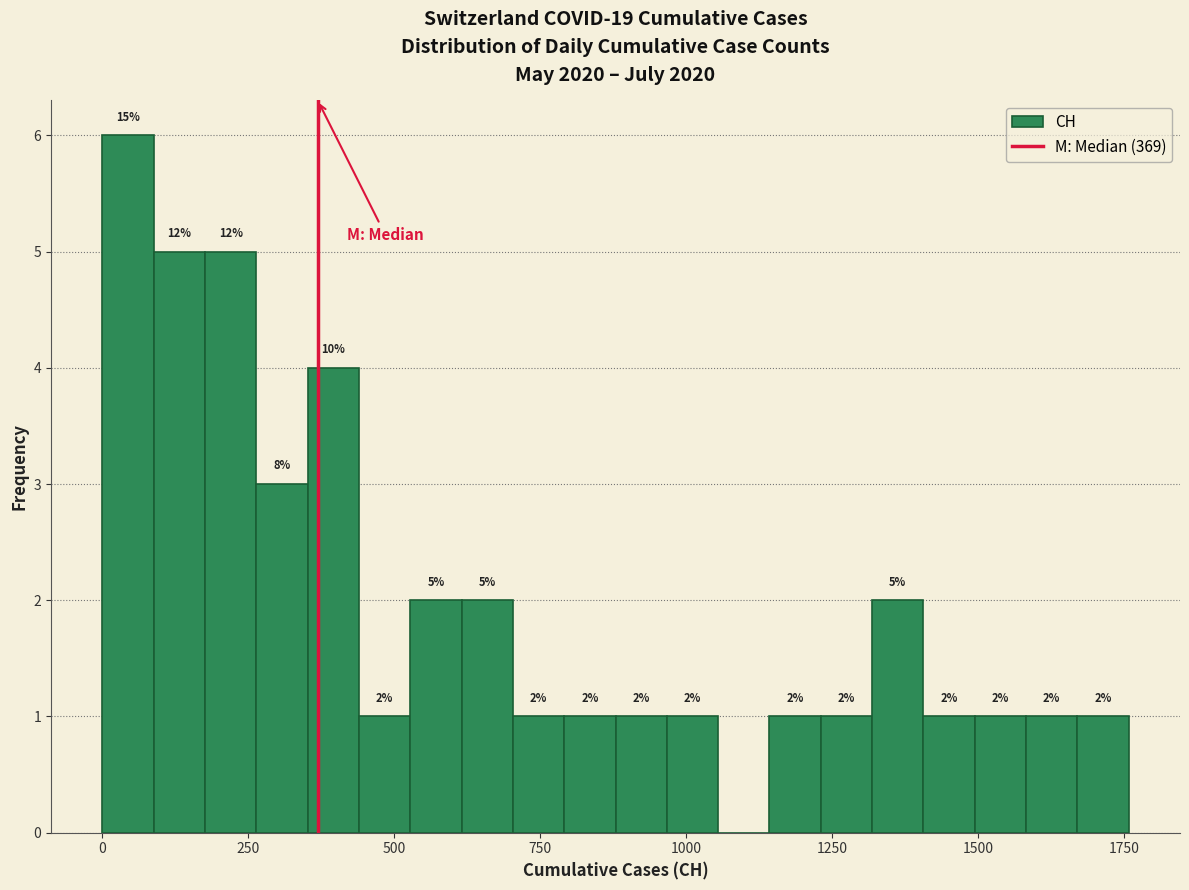

Read against the x-axis, roughly where is the centre of the tallest bar?

50